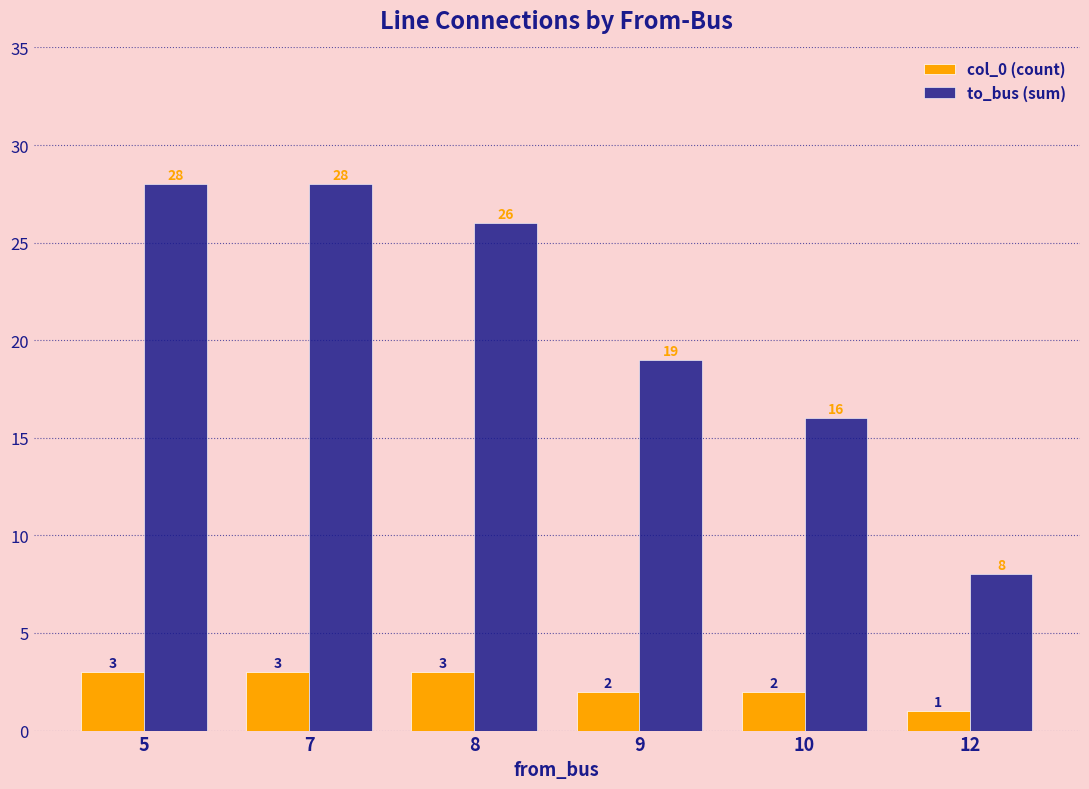

What is the sum of the col_0 (count) values at 7 and 12?

4